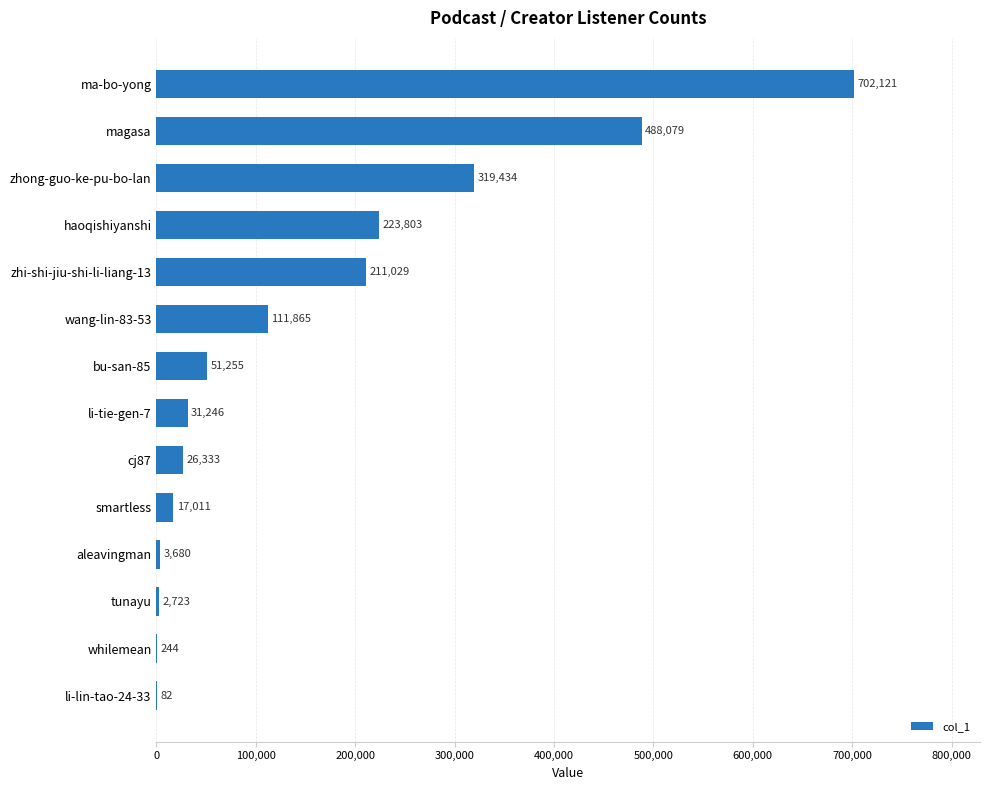

Which has a higher value, smartless or li-lin-tao-24-33?

smartless